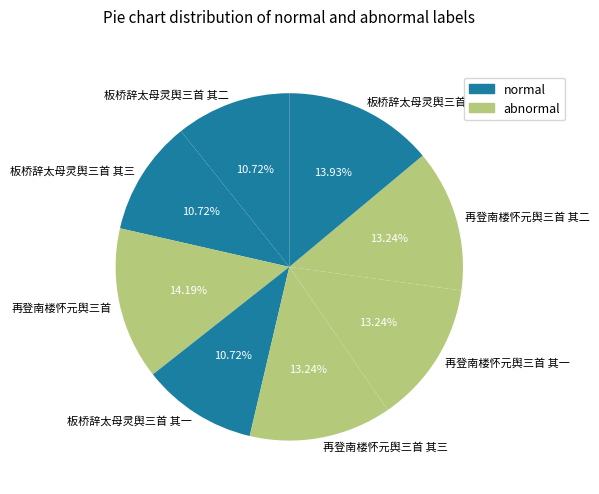

How many slices are in this pie chart?

8